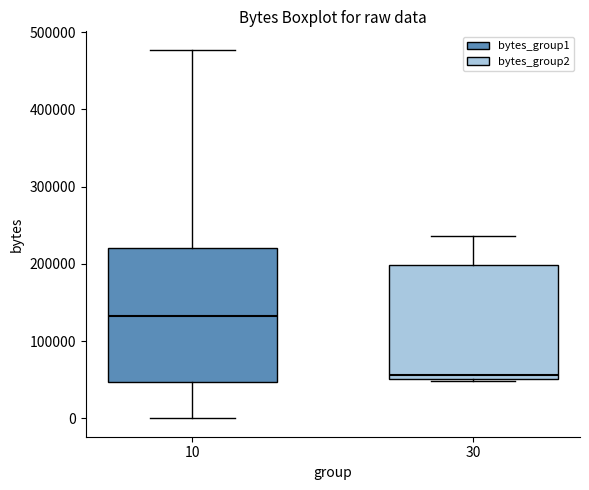

Reading left to right, transcribe this box plot: for each box, give where its median line is, the range the box spans, and where its two whiskers end, as read against the y-axis. The values are not printed on the chart, so give them approximately, as read against the axis.

10: median 130000, box 50000 to 220000, whiskers 0 to 480000
30: median 60000, box 50000 to 200000, whiskers 50000 to 240000